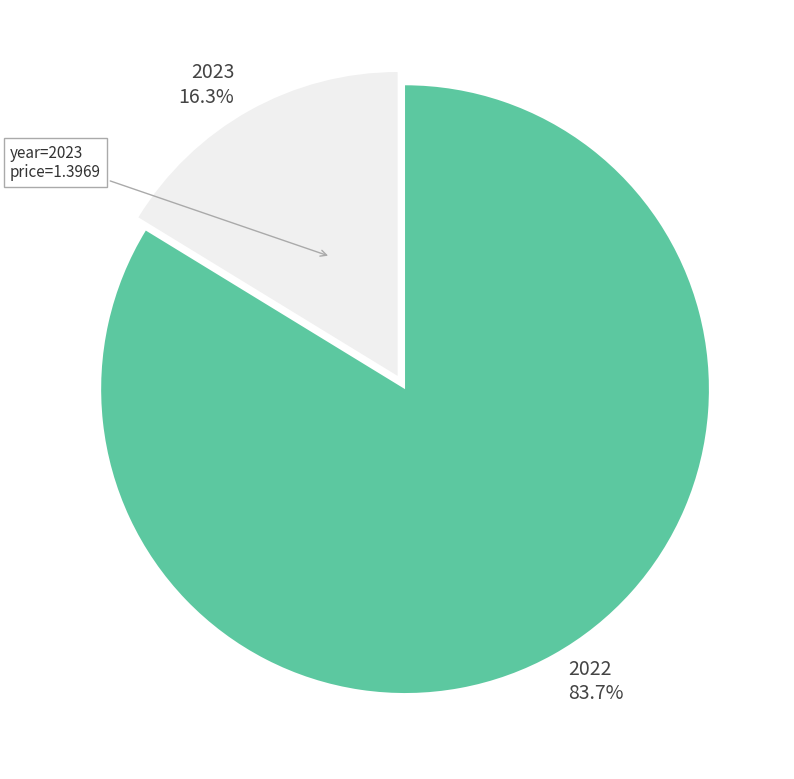

How many slices are in this pie chart?

2